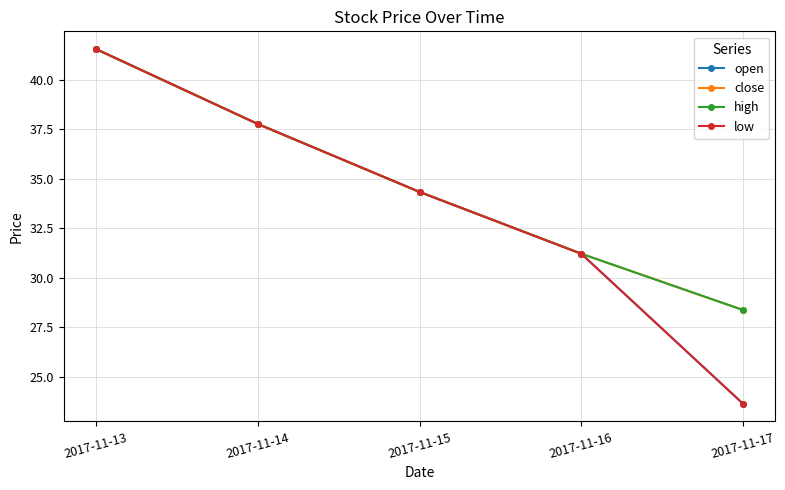

What is the minimum value shown in the chart?

23.6